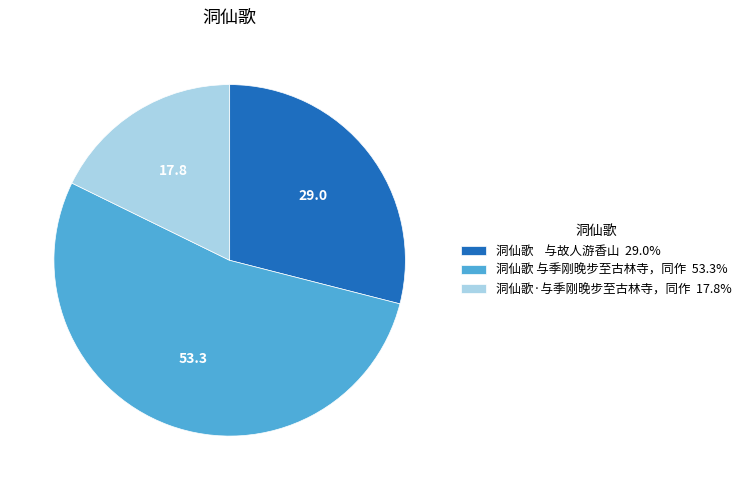

Combined, do 洞仙歌 与季刚晚步至古林寺，同作 53.3% and 洞仙歌·与季刚晚步至古林寺，同作 17.8% account for over 50%?

Yes